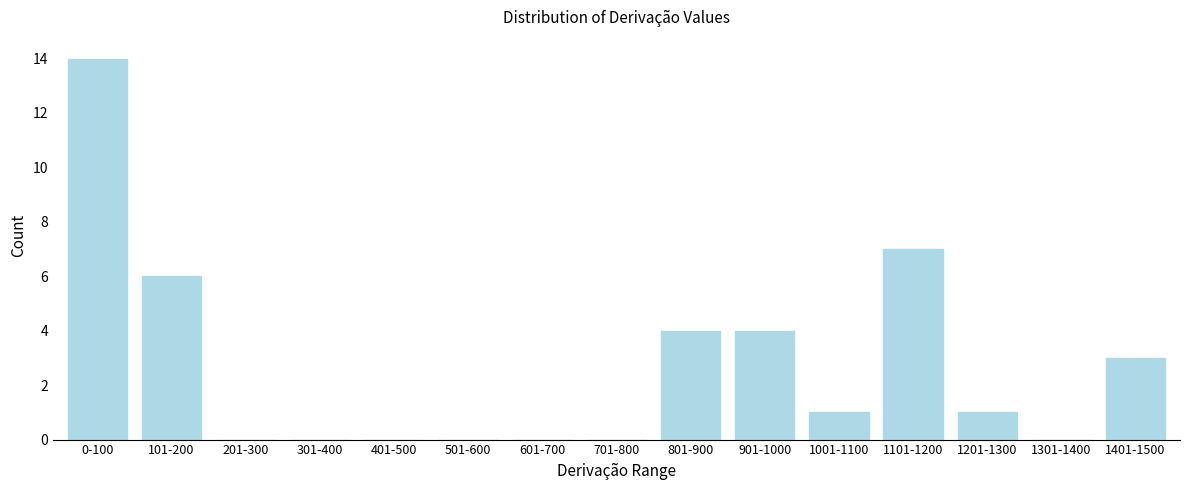

Reading left to right, list all the values displayed in this chart.

0-100=14	101-200=6	201-300=0	301-400=0	401-500=0	501-600=0	601-700=0	701-800=0	801-900=4	901-1000=4	1001-1100=1	1101-1200=7	1201-1300=1	1301-1400=0	1401-1500=3